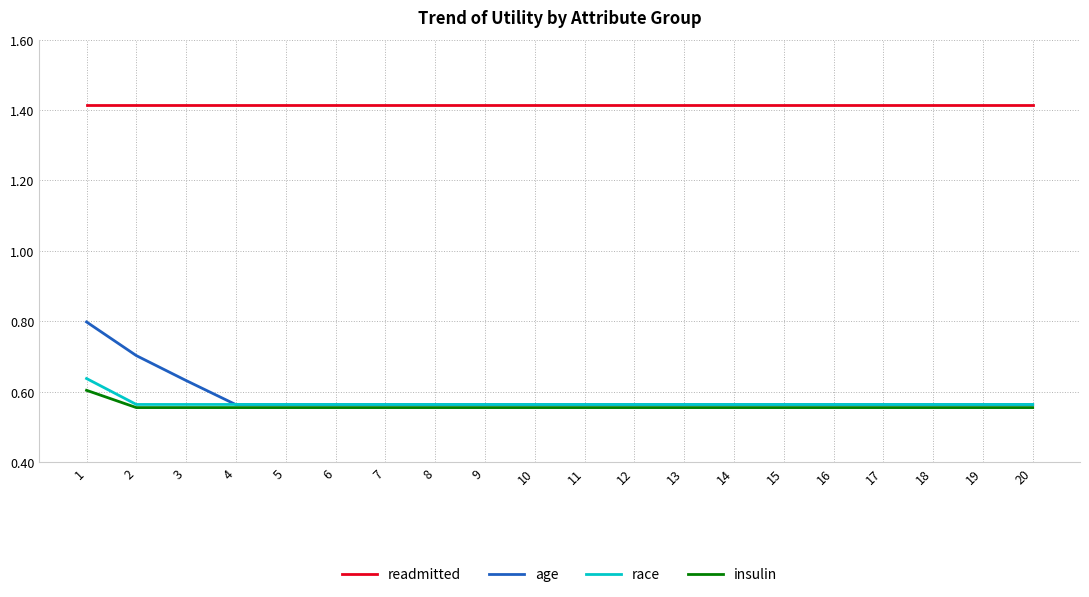

The value of race at 20 is 0.1. True or false?

False